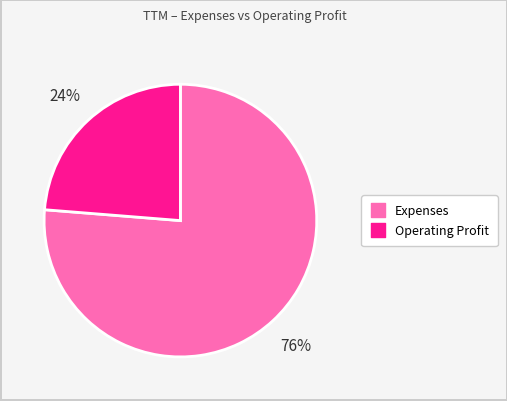

To the nearest percent, what portion does Operating Profit represent?

24%